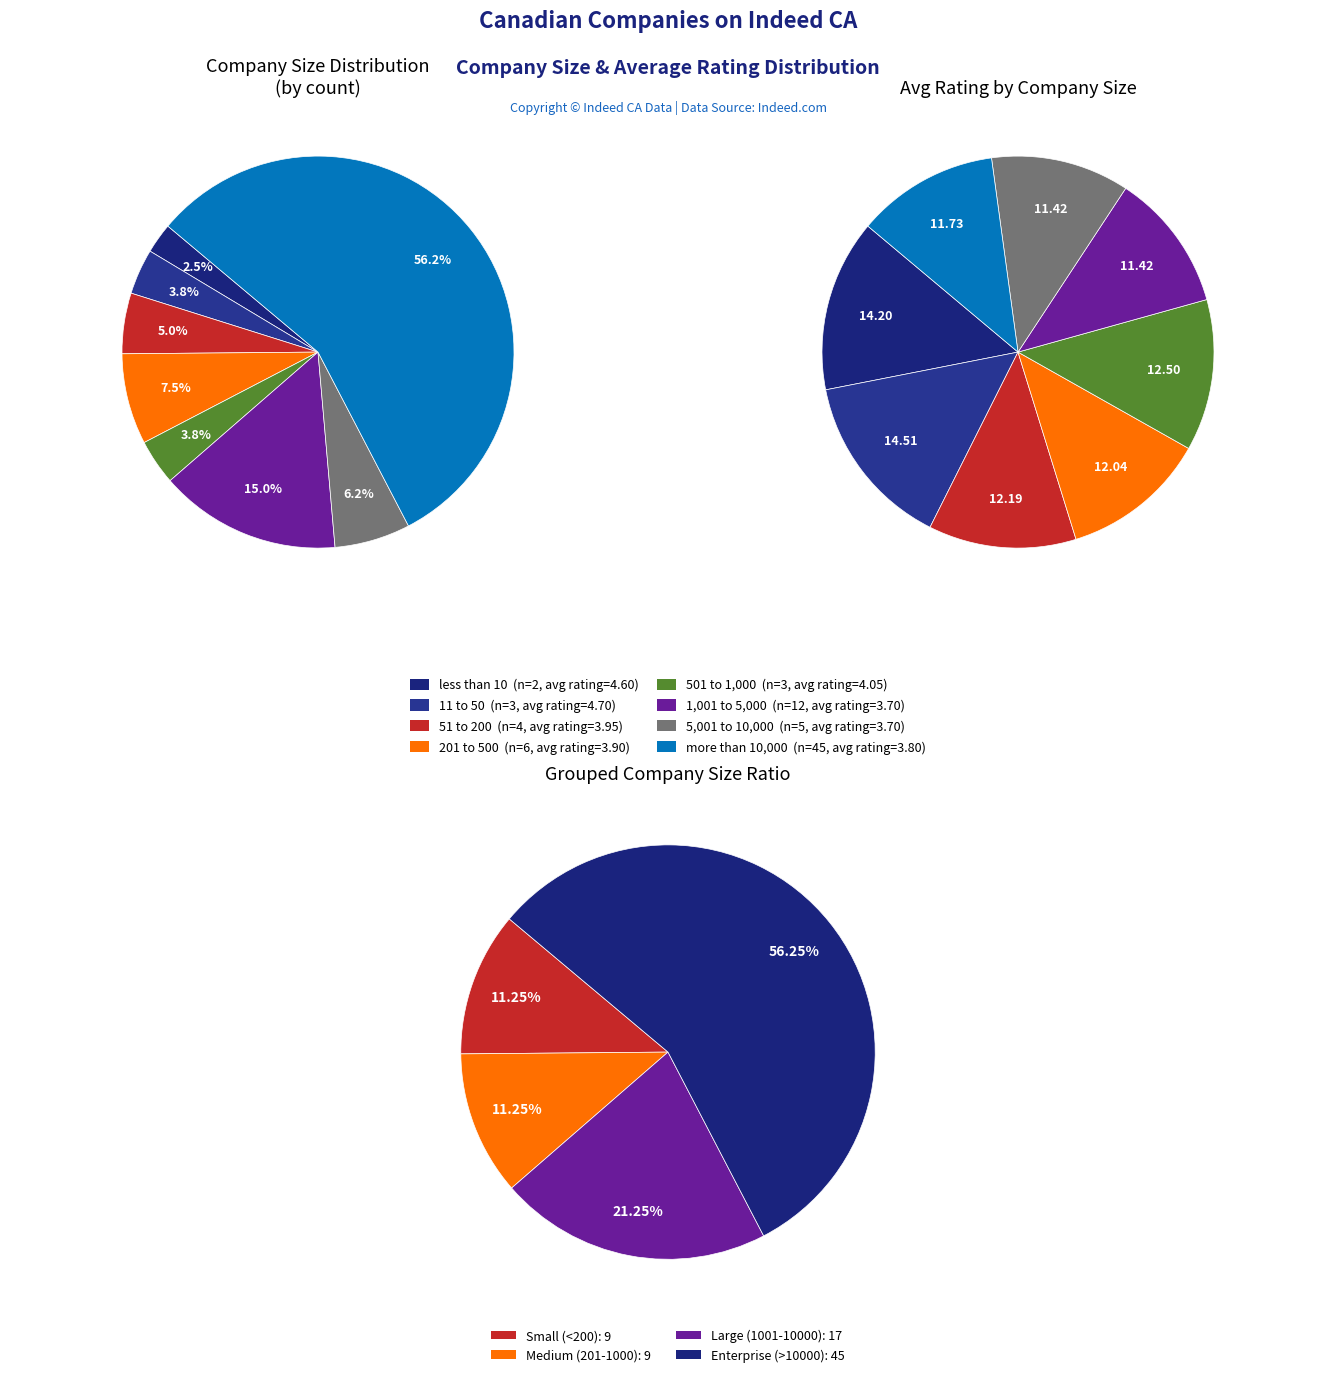

To the nearest percent, what percentage of the pie is 501 to 1,000?

4%